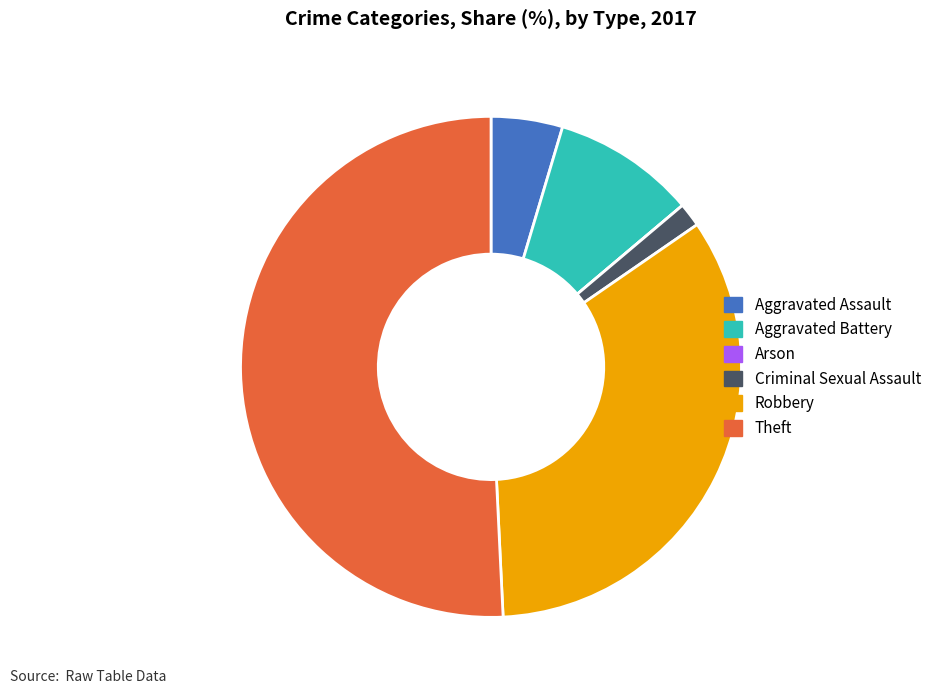

Which slice is the largest?

Theft